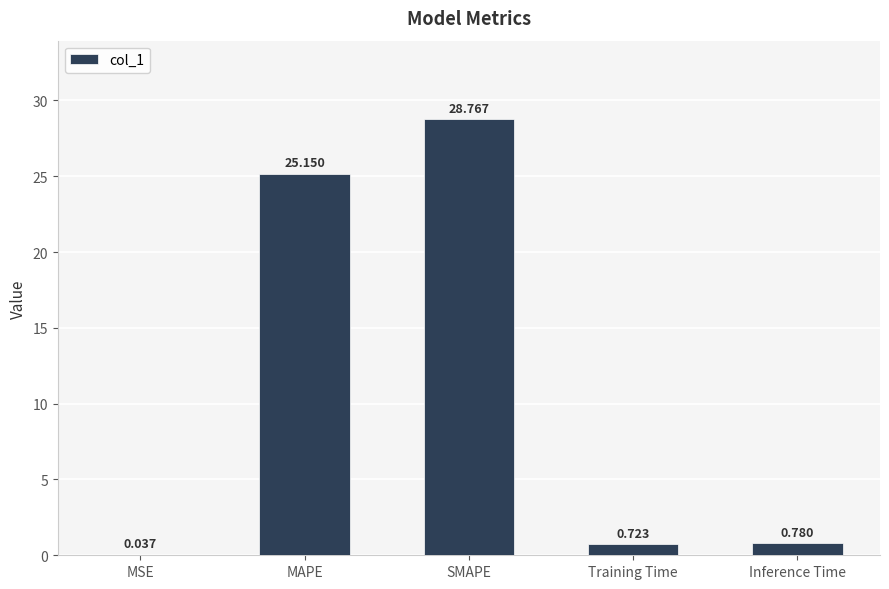

Are the bars horizontal?

No